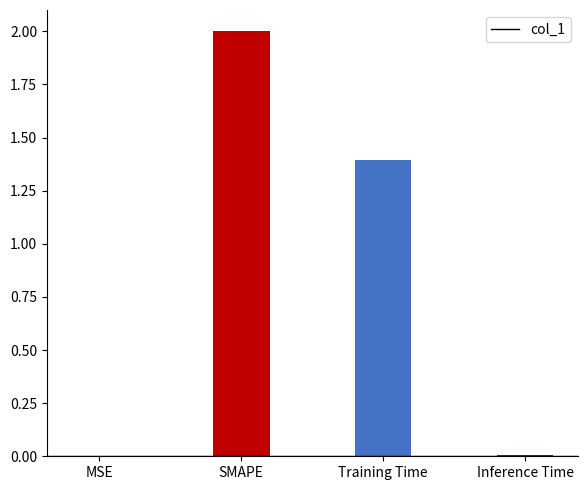

What is the greatest value displayed?

2.0